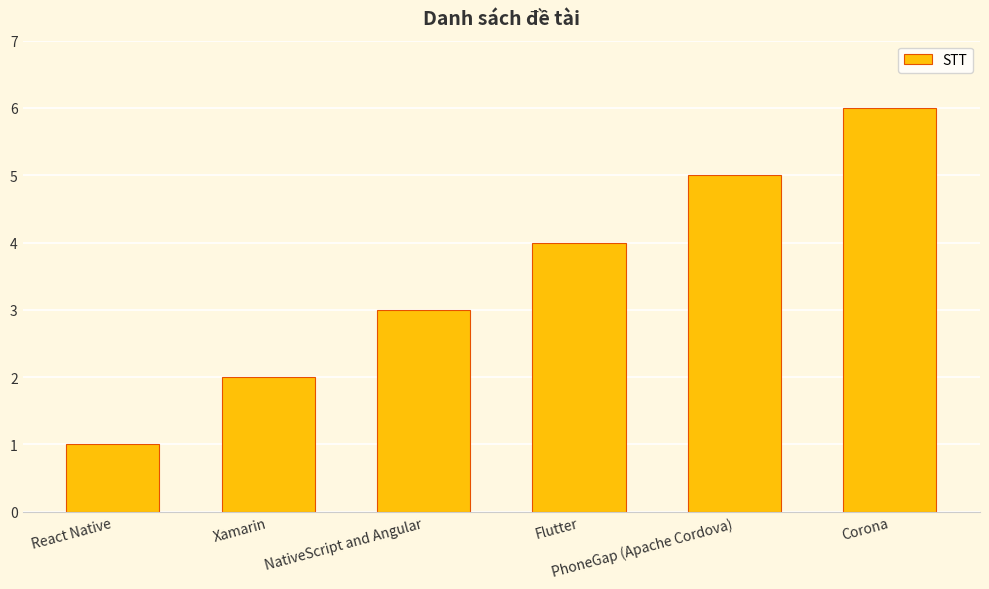

Which label corresponds to the largest value in the chart?

Corona